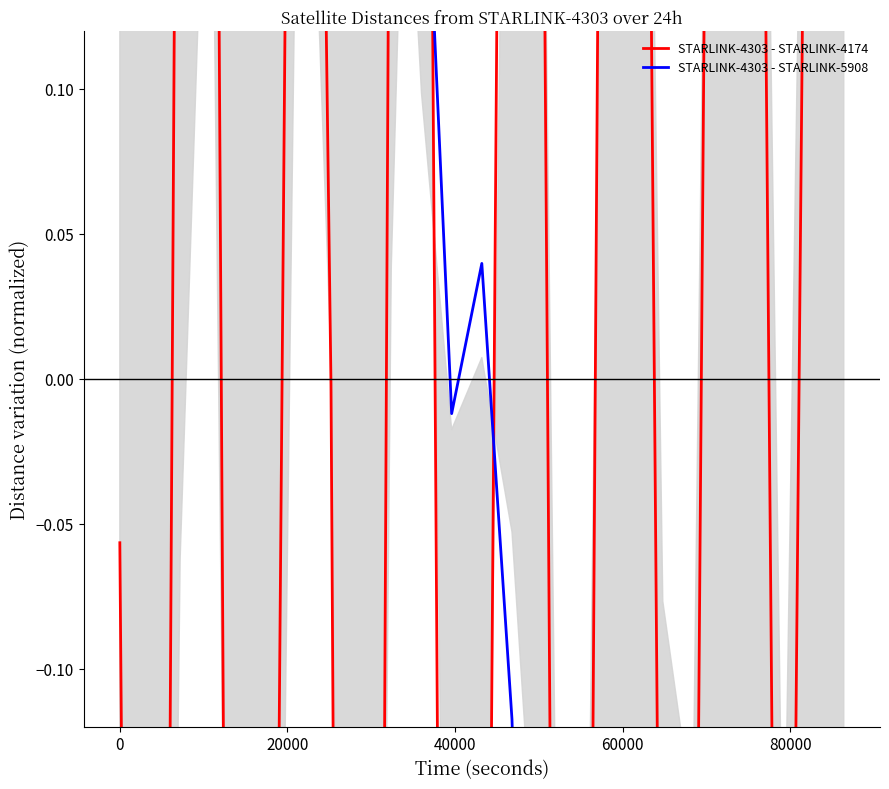

Is it true that STARLINK-4303 - STARLINK-5908 equals 1.7 at 40000?

False